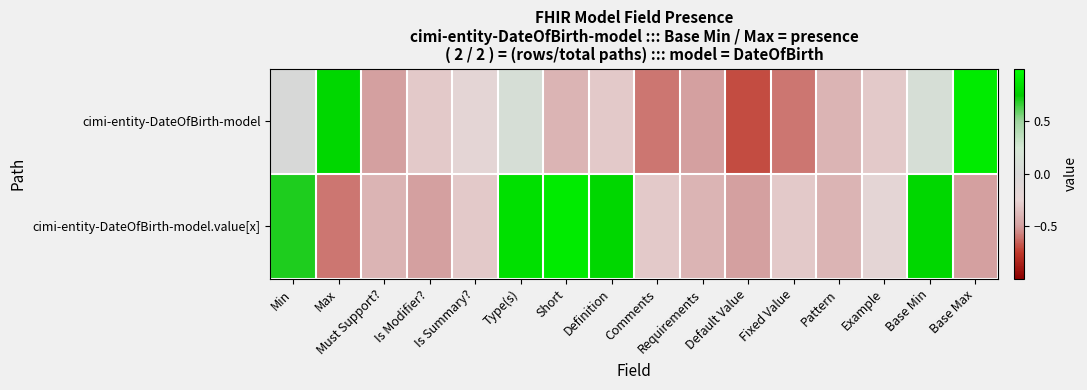

At which category is the sum across all series the highest?

Type(s)